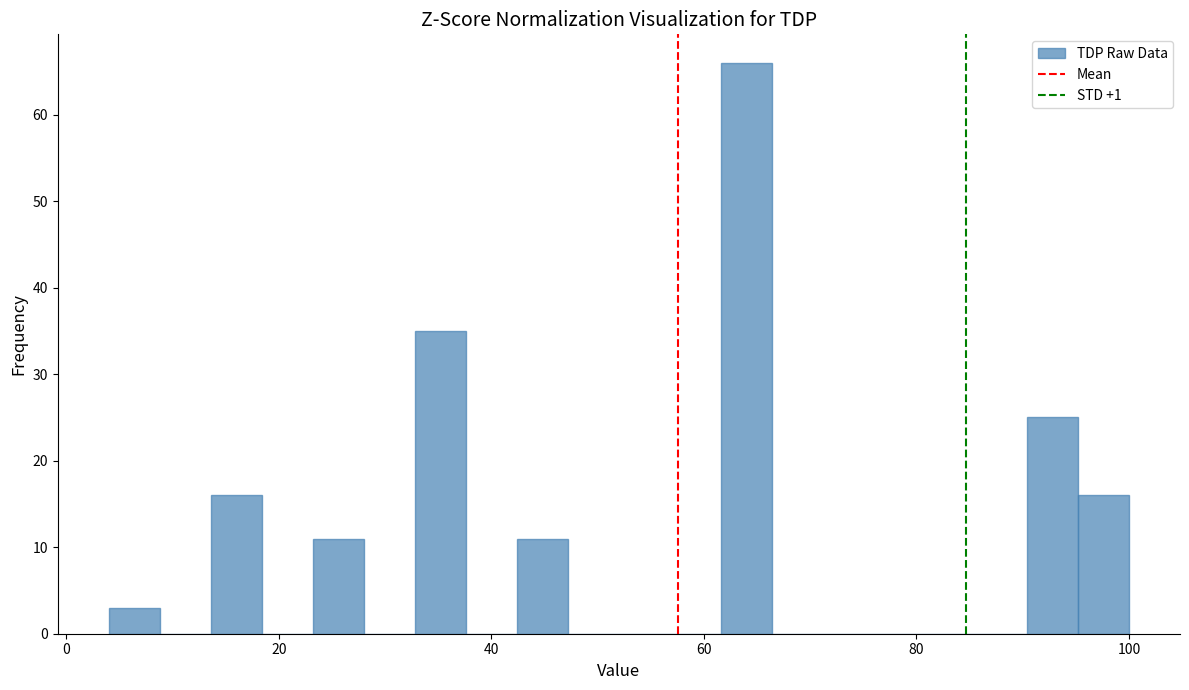

Read against the x-axis, roughly where is the centre of the tallest bar?

64